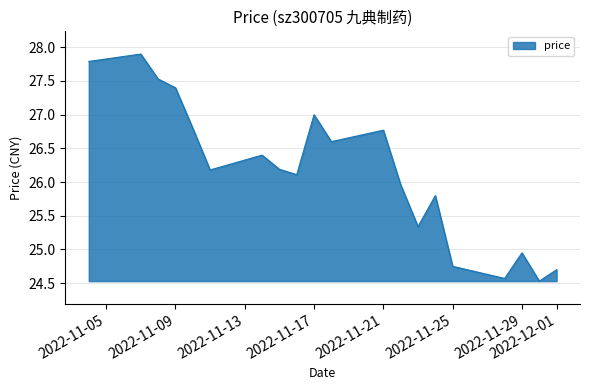

What is the difference between the maximum and minimum values?

3.4